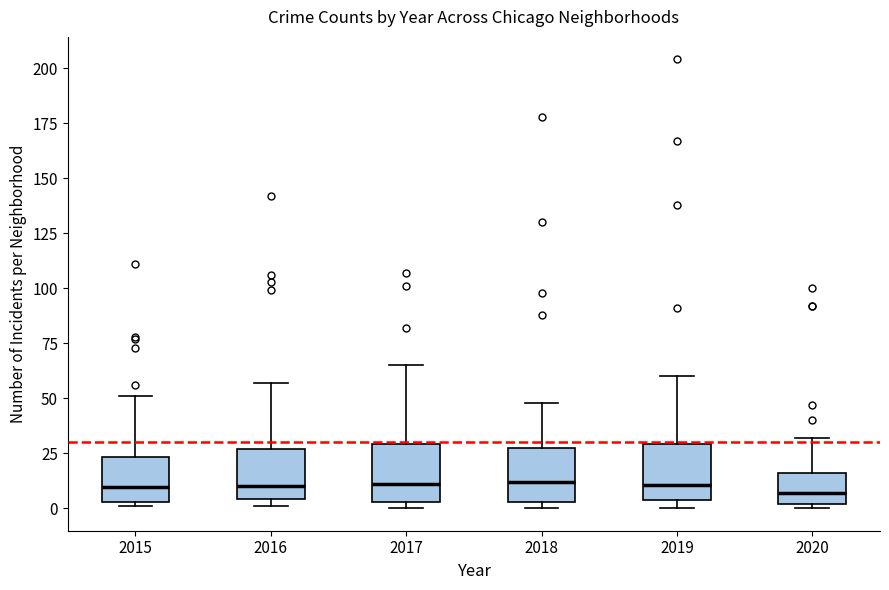

Reading left to right, transcribe this box plot: for each box, give where its median line is, the range the box spans, and where its two whiskers end, as read against the y-axis. The values are not printed on the chart, so give them approximately, as read against the axis.

2015: median 10, box 5 to 25, whiskers 0 to 50
2016: median 10, box 5 to 25, whiskers 0 to 55
2017: median 10, box 5 to 30, whiskers 0 to 65
2018: median 10, box 5 to 25, whiskers 0 to 50
2019: median 10, box 5 to 30, whiskers 0 to 60
2020: median 5, box 0 to 15, whiskers 0 (just below the box's lower edge) to 30